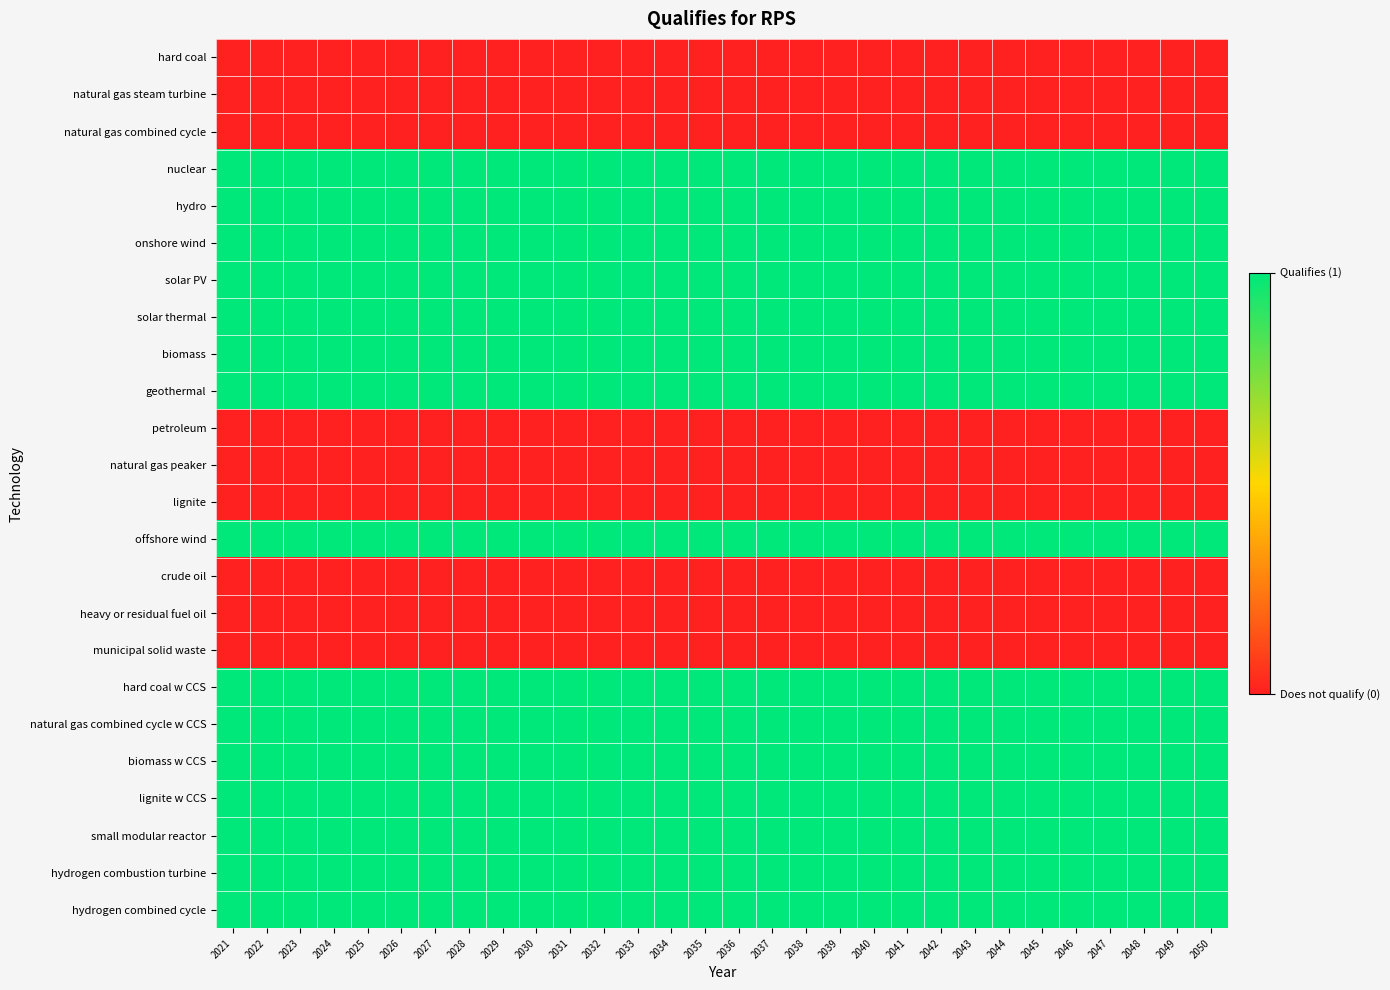

Between 2045 and 2022, which is larger?

2045